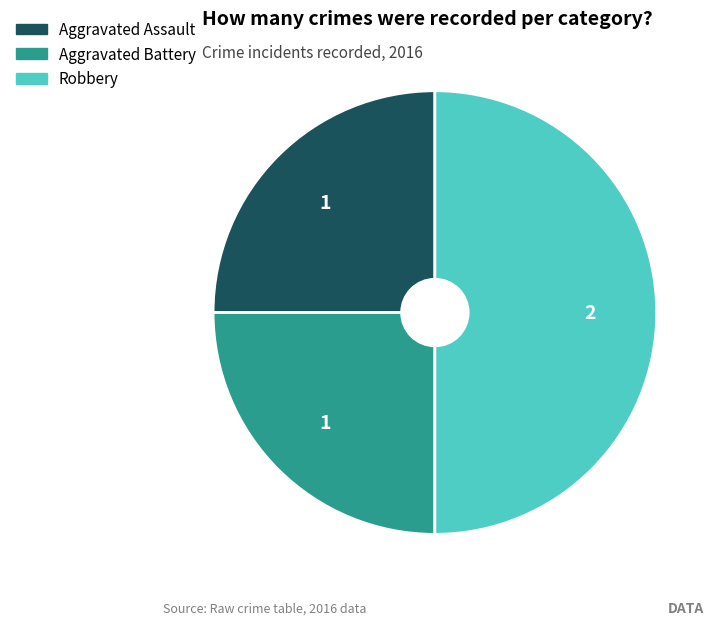

Is Aggravated Assault the majority of the pie?

No